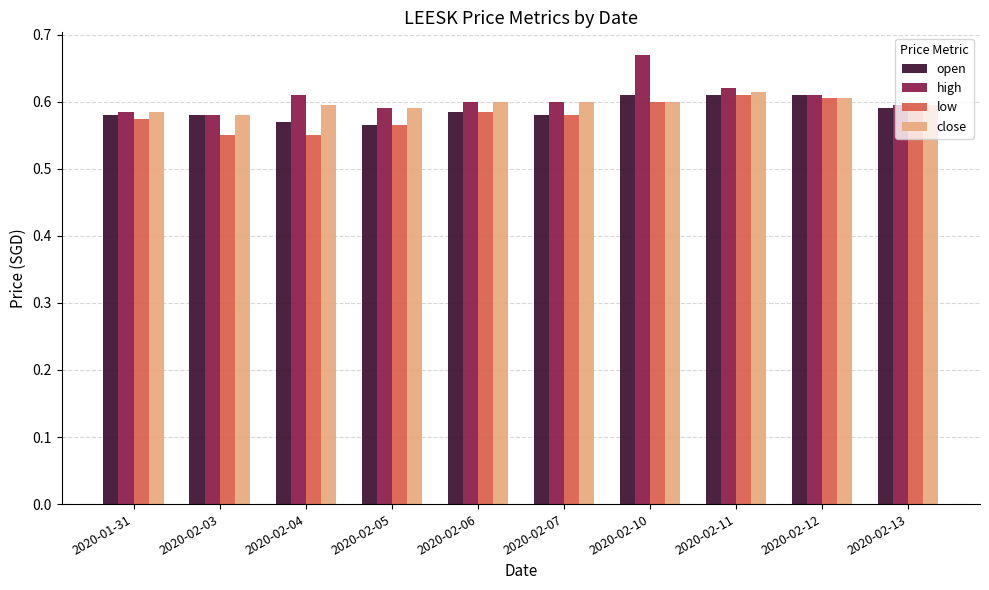

What is the total value across all series at 2020-02-10?

2.5